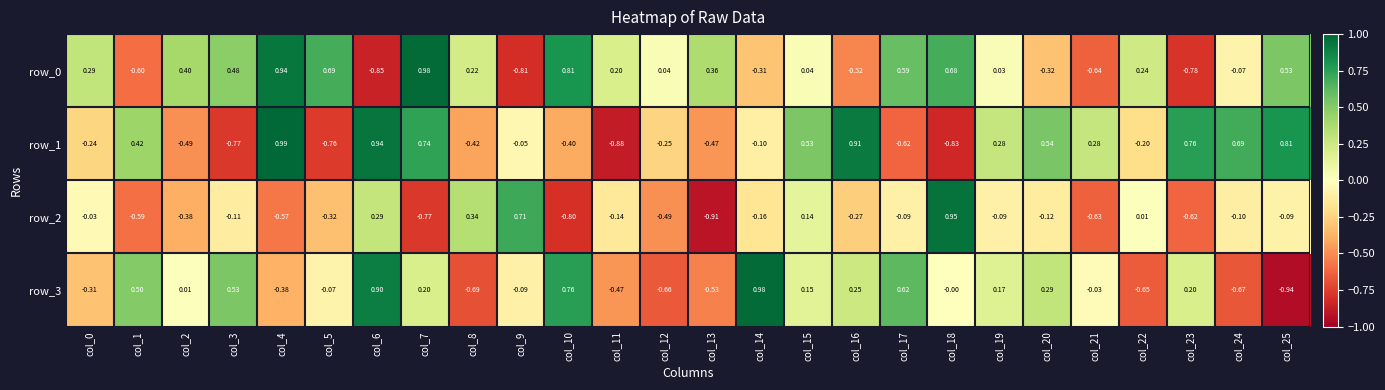

Is the value of row_1 at col_4 greater than the value of row_0 at col_20?

Yes